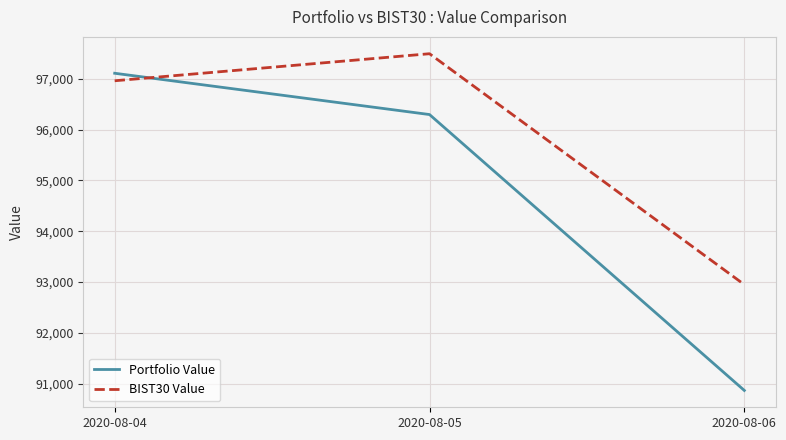

How many values in the Portfolio Value series are below 96295?

1